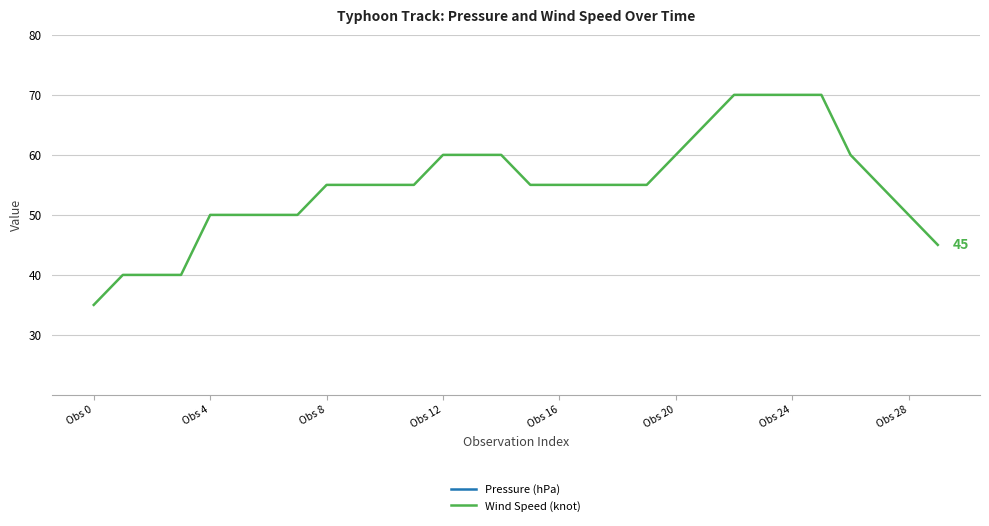

Does the chart display data point markers on the line(s)?

No